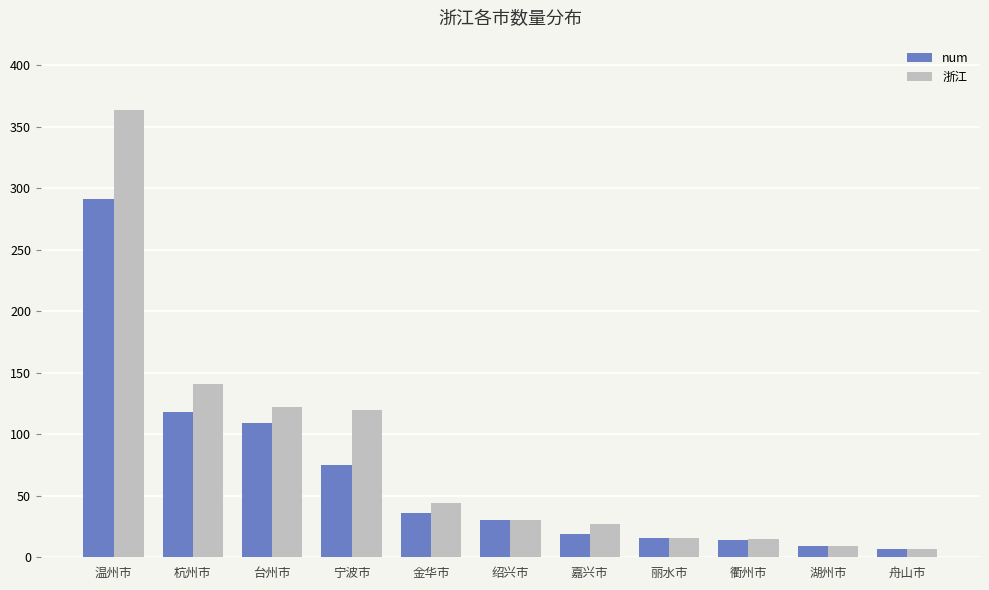

What is the difference between the second highest and minimum values in the 浙江 series?

134